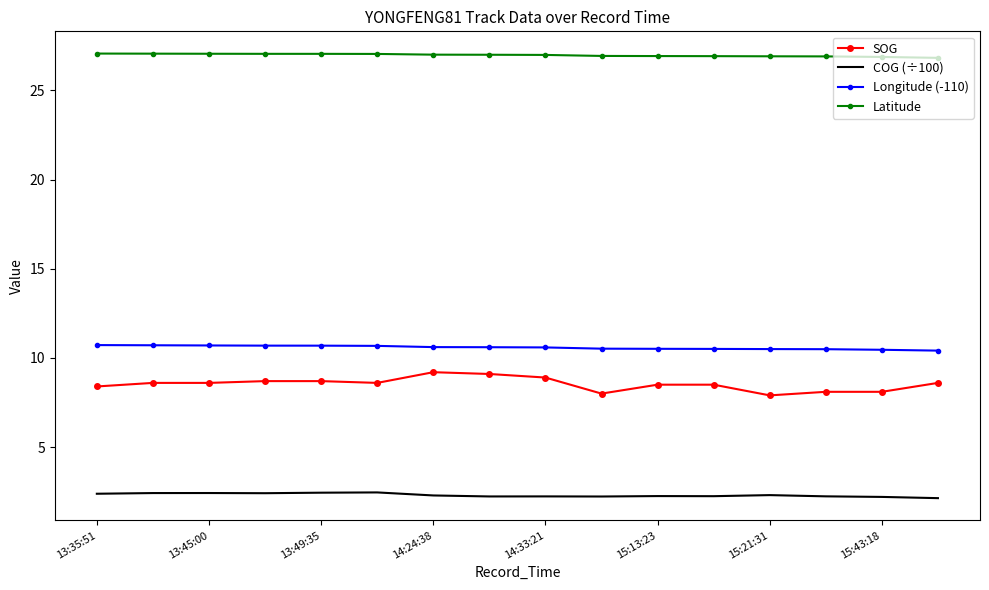

List the series in order of their peak value, highest first.

Latitude, Longitude (-110), SOG, COG (÷100)